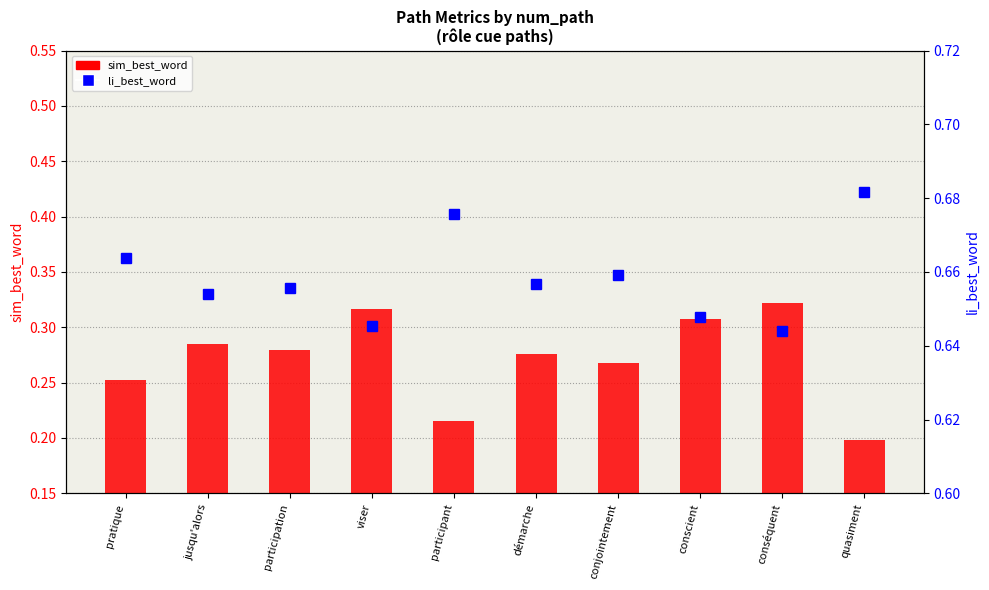

At conséquent, list the series in order from largest to smallest.

li_best_word, sim_best_word